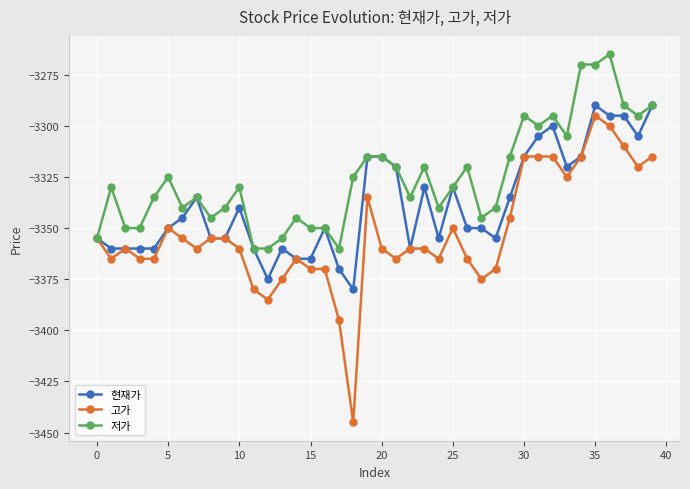

Which series has the largest total across all categories?

저가